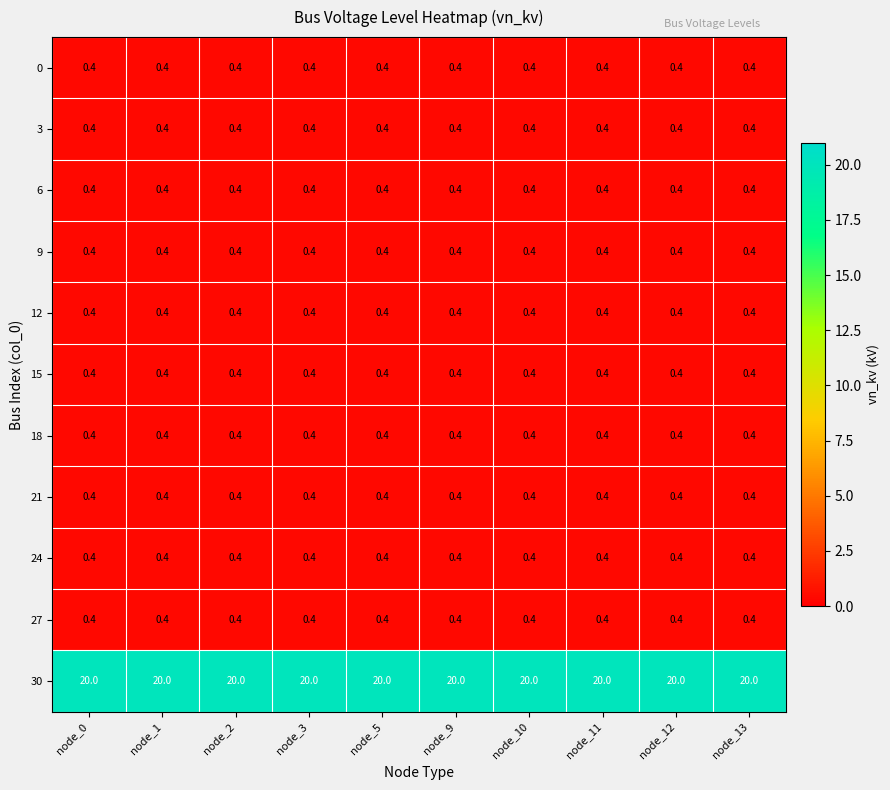

What is the sum of the 3 values at node_11 and node_0?

0.8